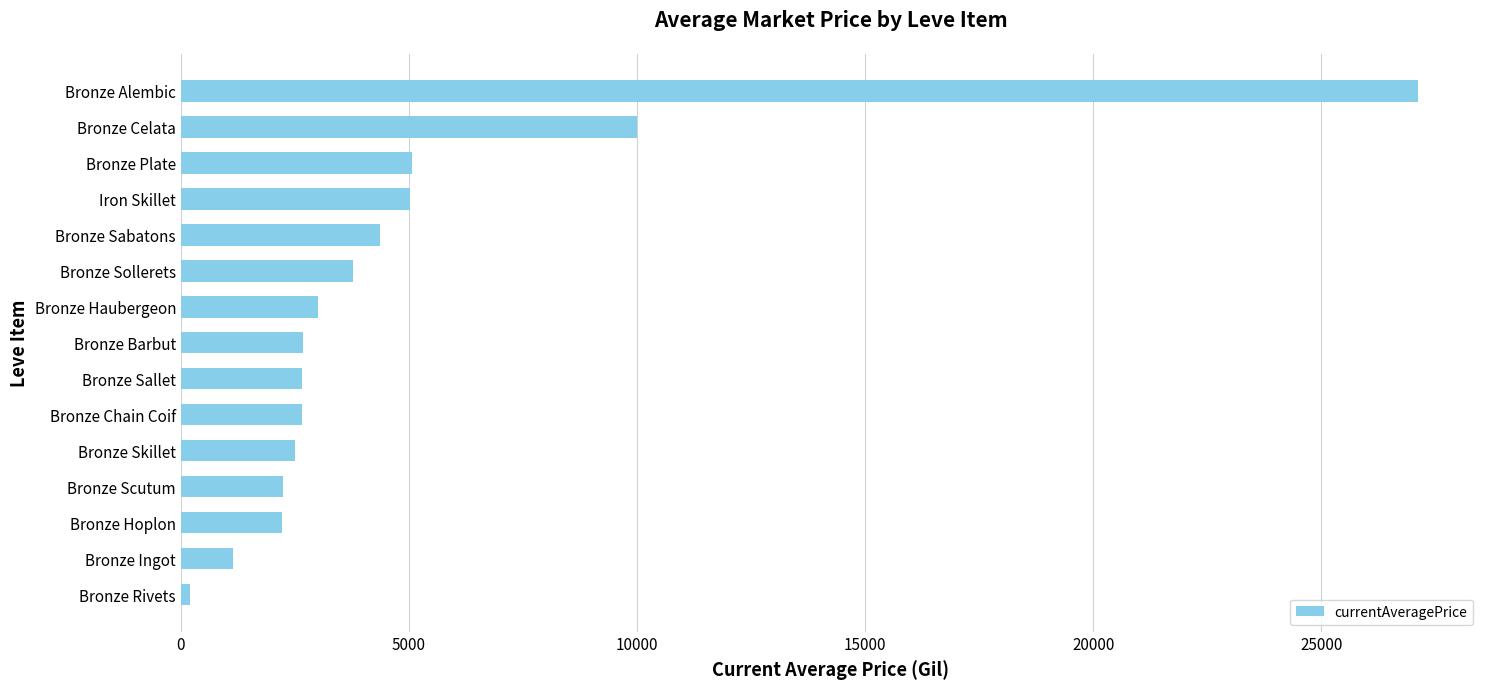

What is the difference between the values at Bronze Sabatons and Bronze Hoplon?

2135.2